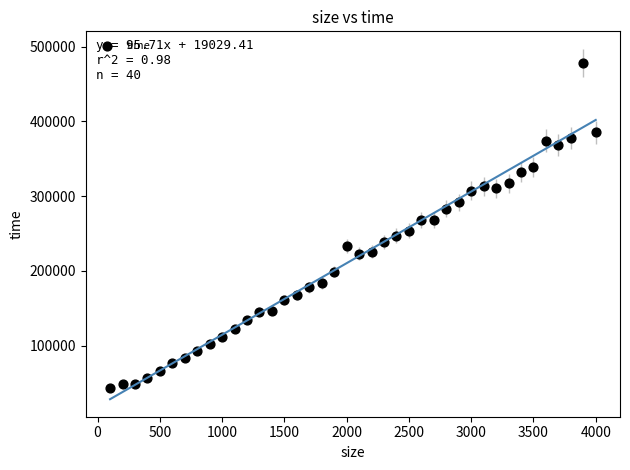

What is the range of Y values (max minus min)?

433684